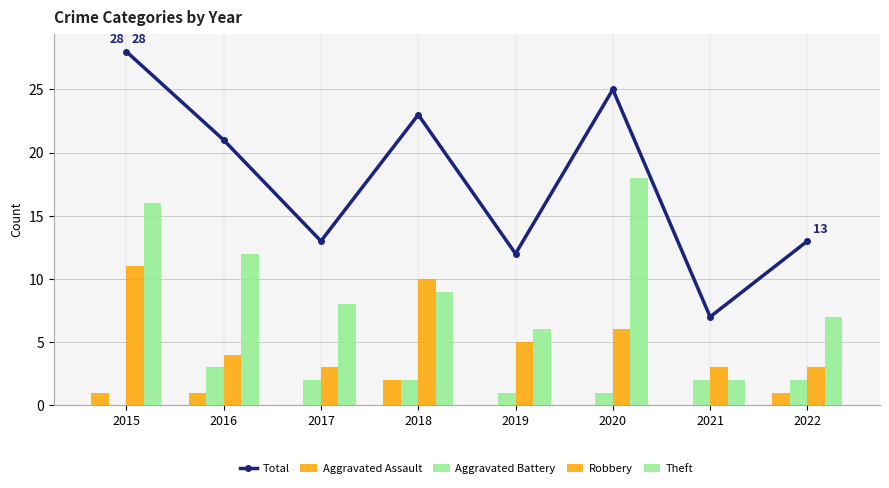

How many values in the Aggravated Battery series are below 2?

3